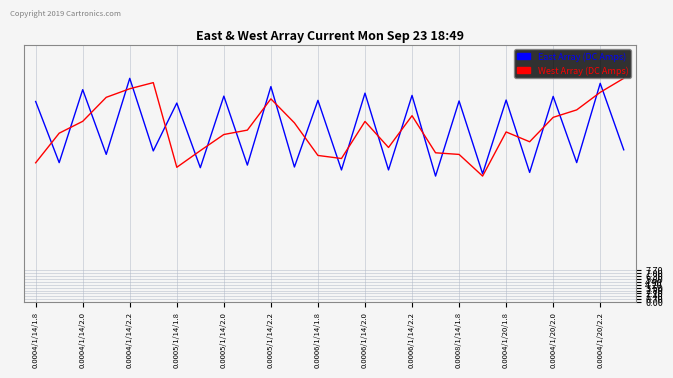

What is the minimum value shown in the chart?

30.5